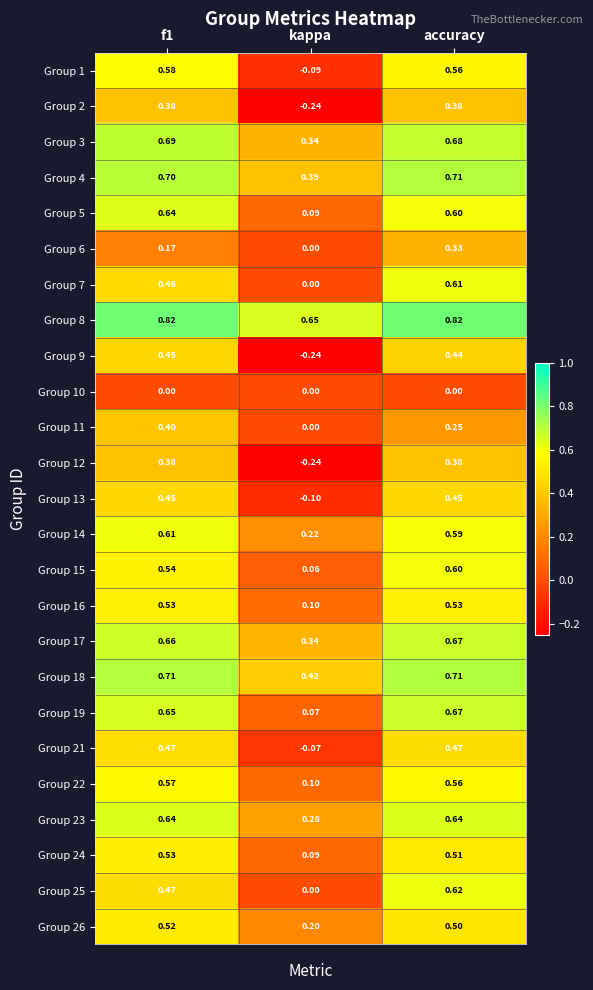

At which label is Group 23 closest to 0?

kappa